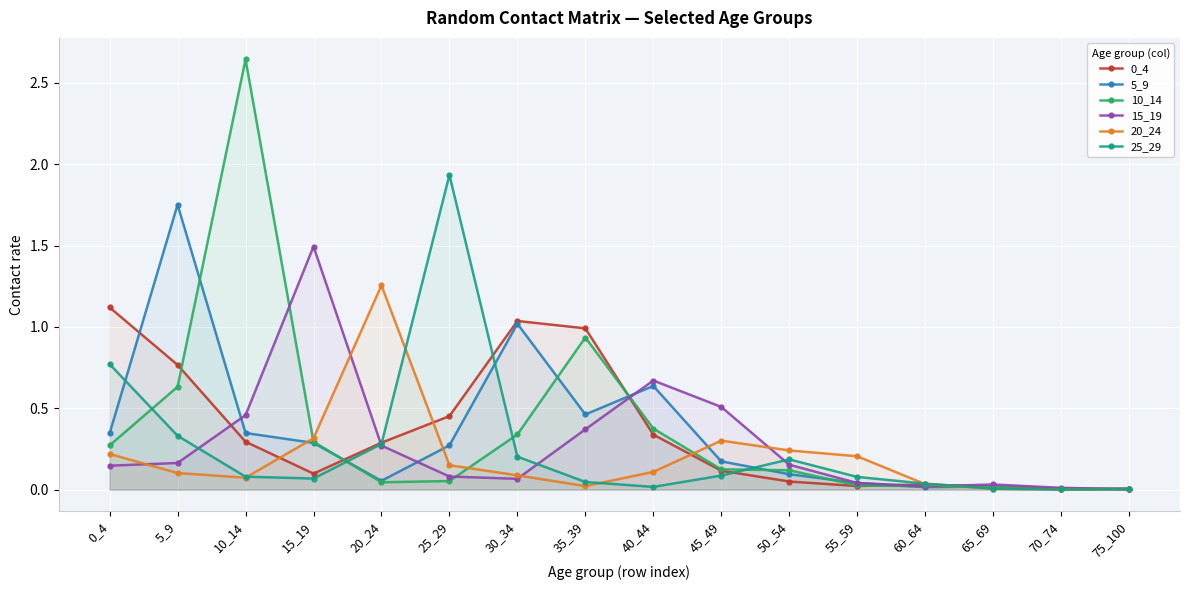

Read the 5_9 value at 30_34.

1.0